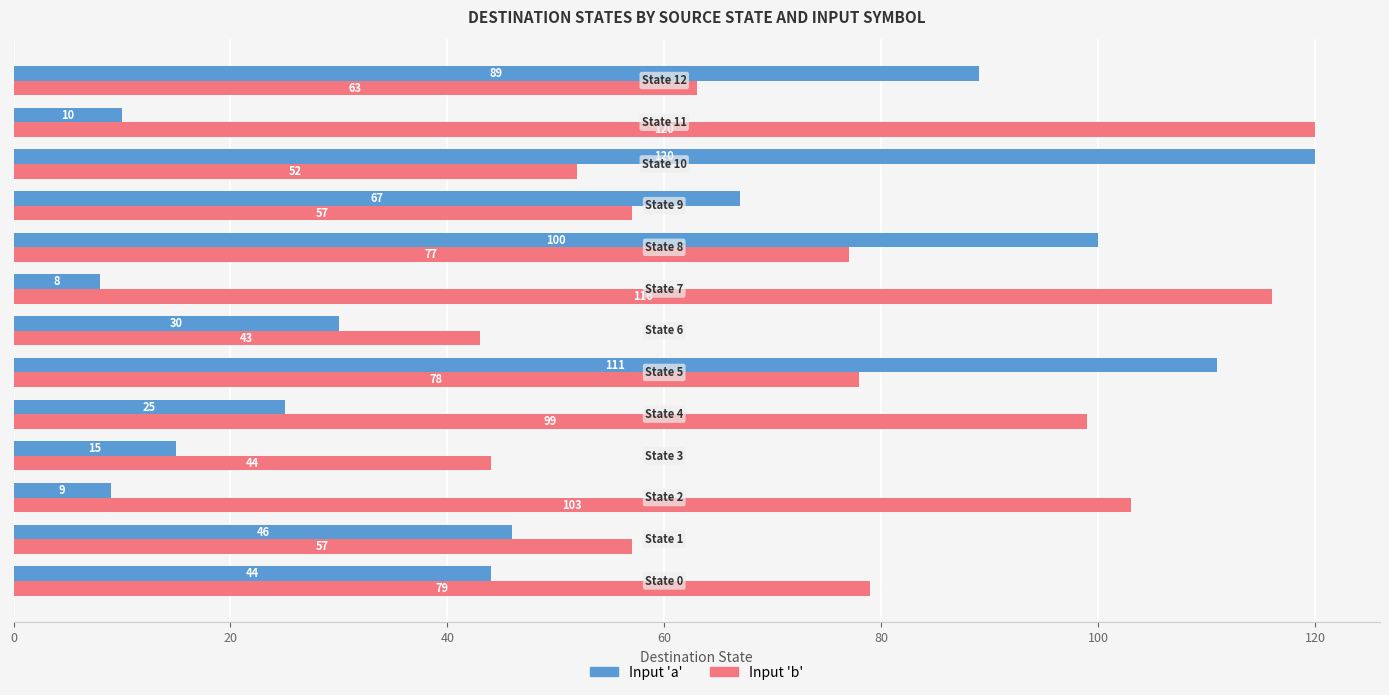

What is the average value of the Input 'a' series?

52